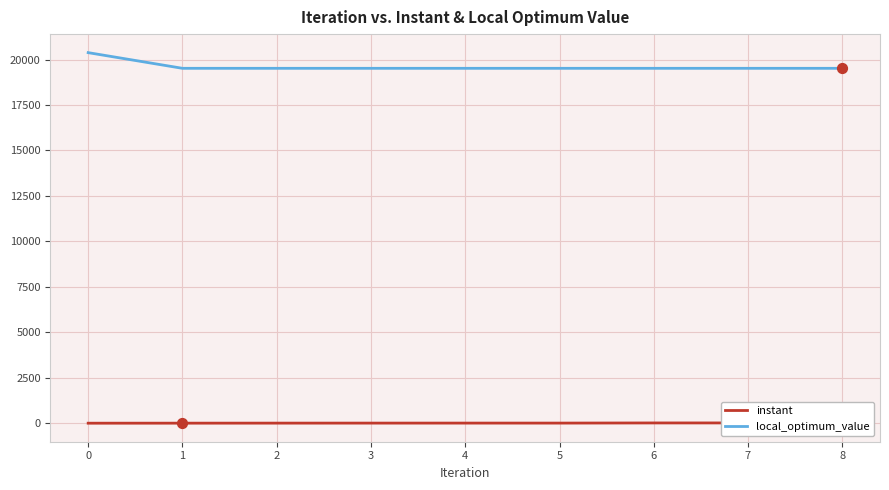

Which series has the largest total across all categories?

local_optimum_value